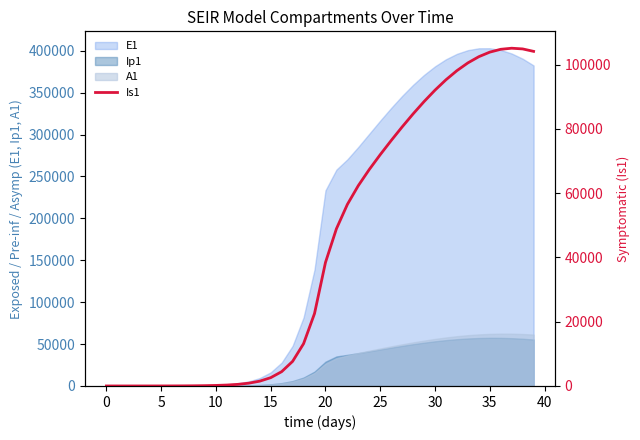

The value of E1 at 35 is 403013.7. True or false?

True